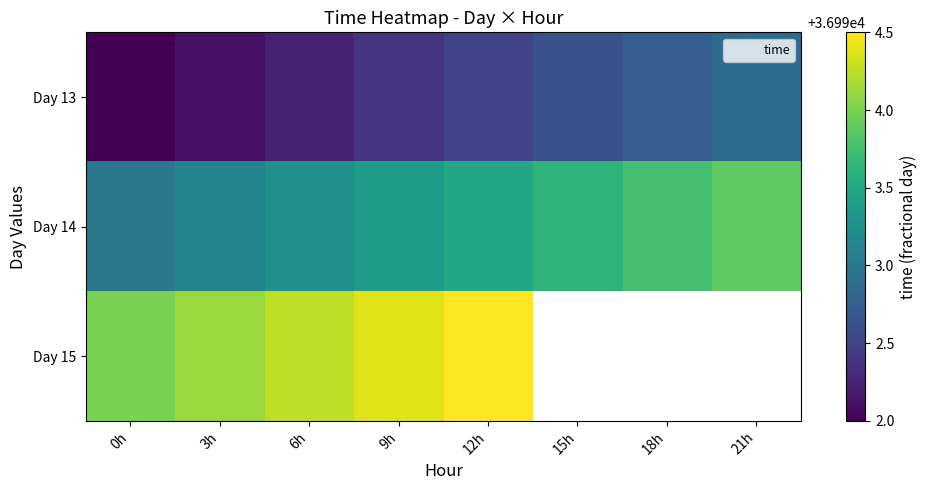

How many data points in Day 13 are above 36992?

7